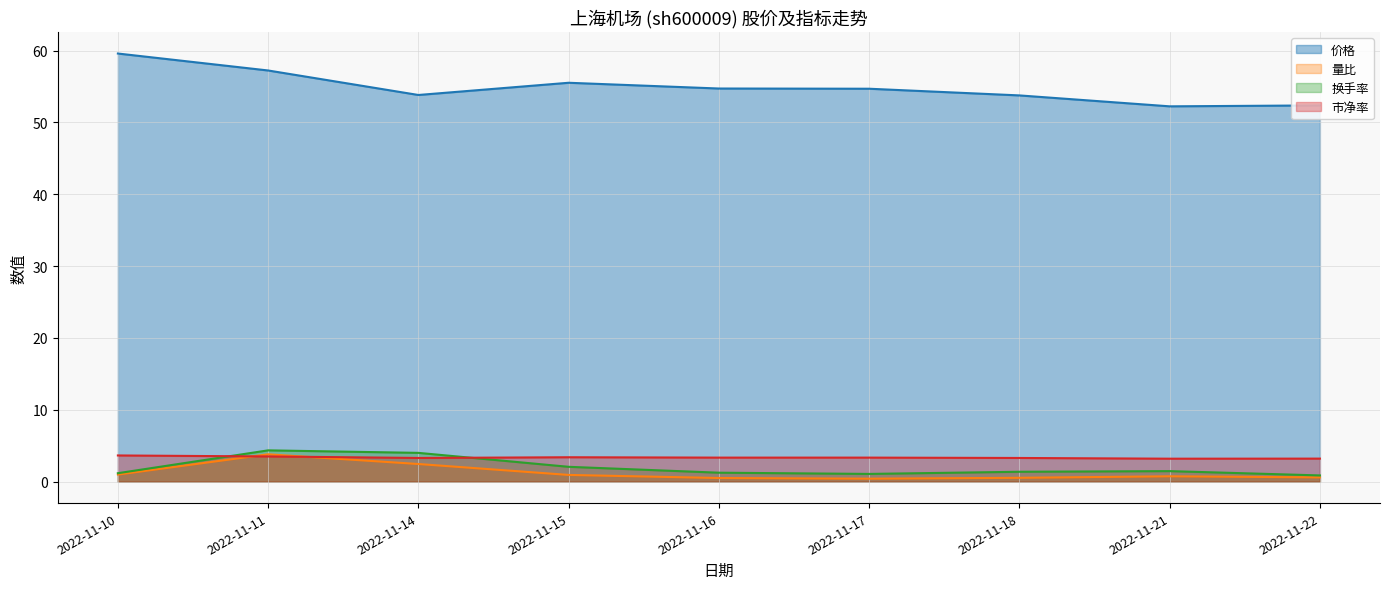

How many interior local valleys does the 量比 series have?

1